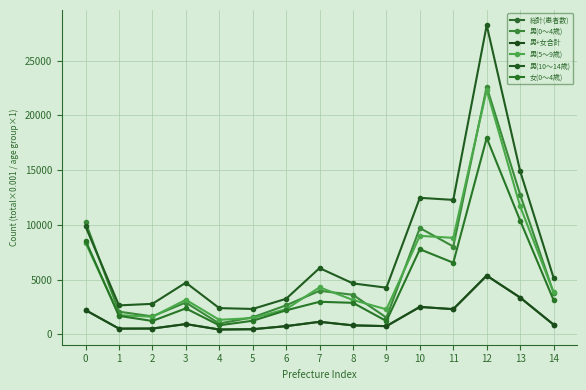

The 男(5～9歳) series shows 611.5 at 2. True or false?

False